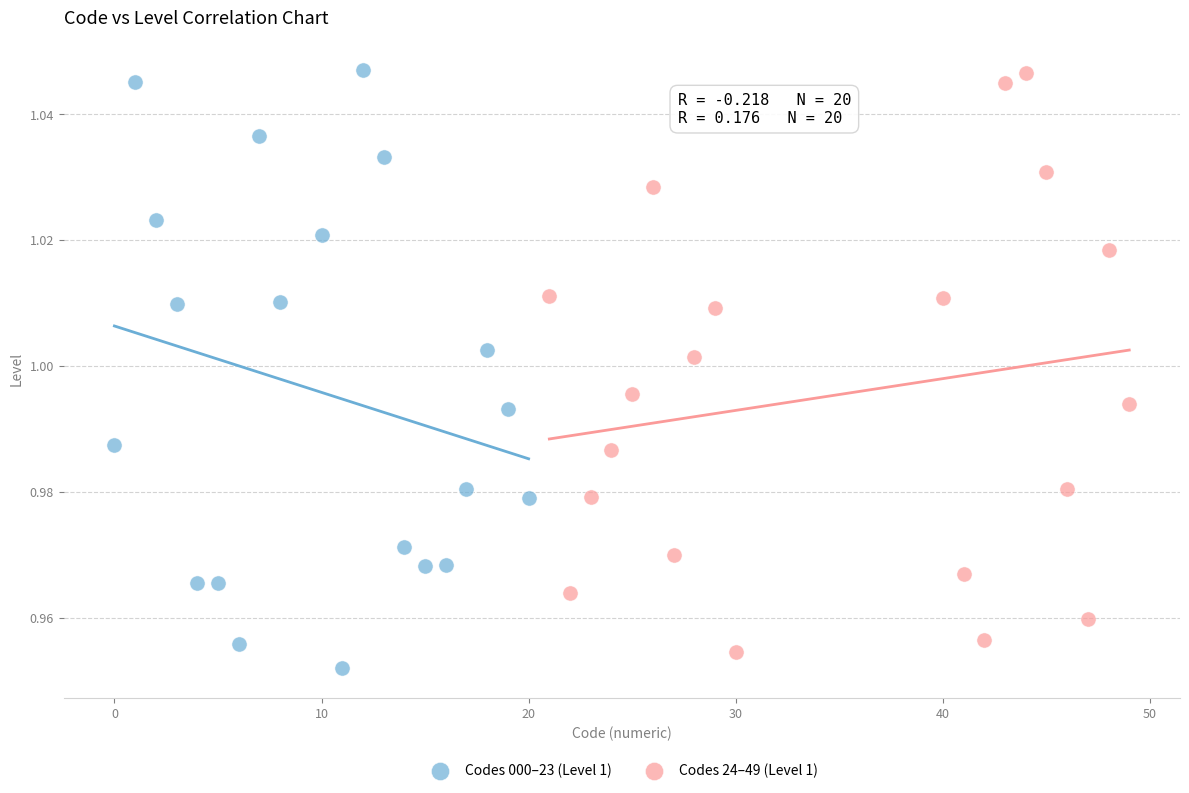

What are all the series names shown in the legend?

Codes 000–23 (Level 1), Codes 24–49 (Level 1)